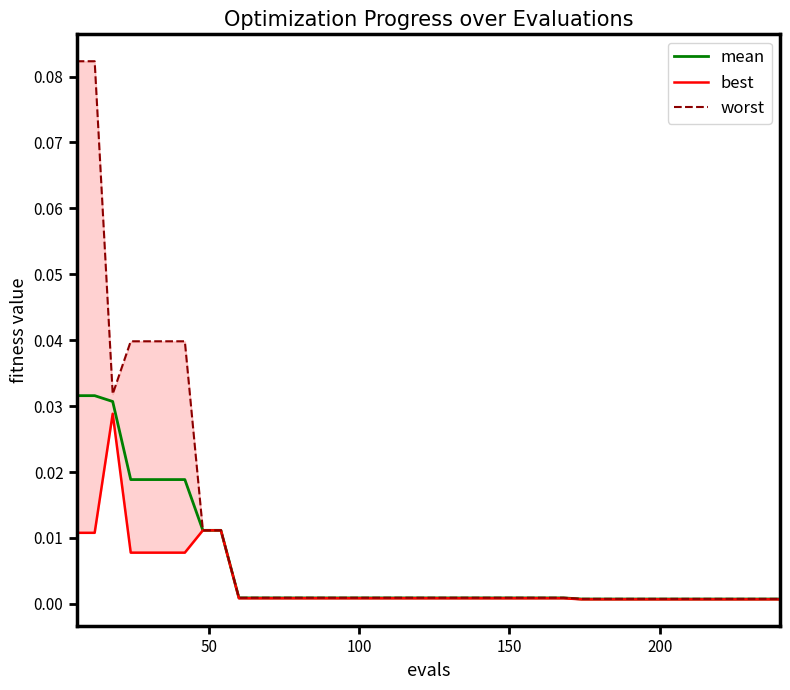

Is this an area chart (filled region under the line)?

No